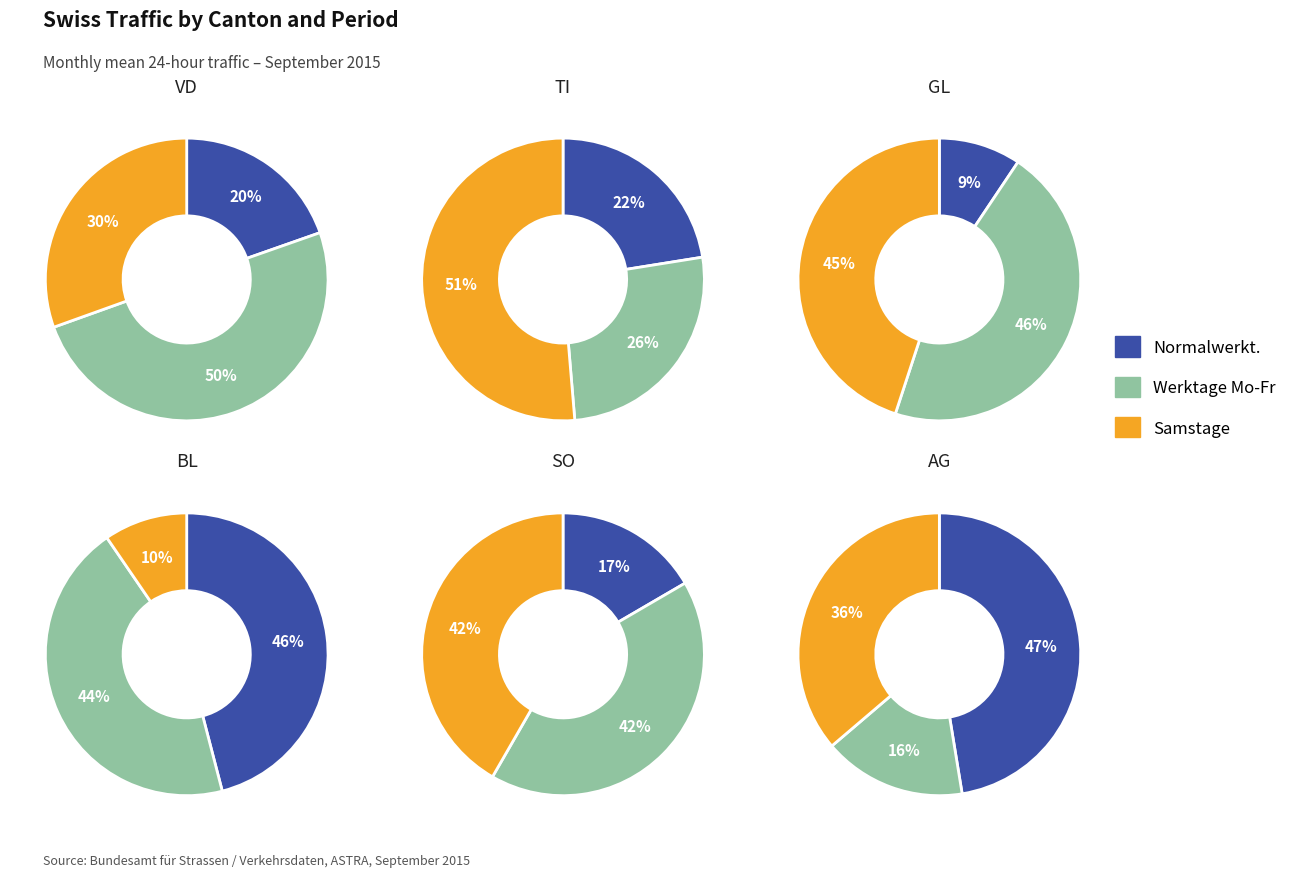

What is the total percentage of Samstage and Werktage Mo-Fr?

80.4%